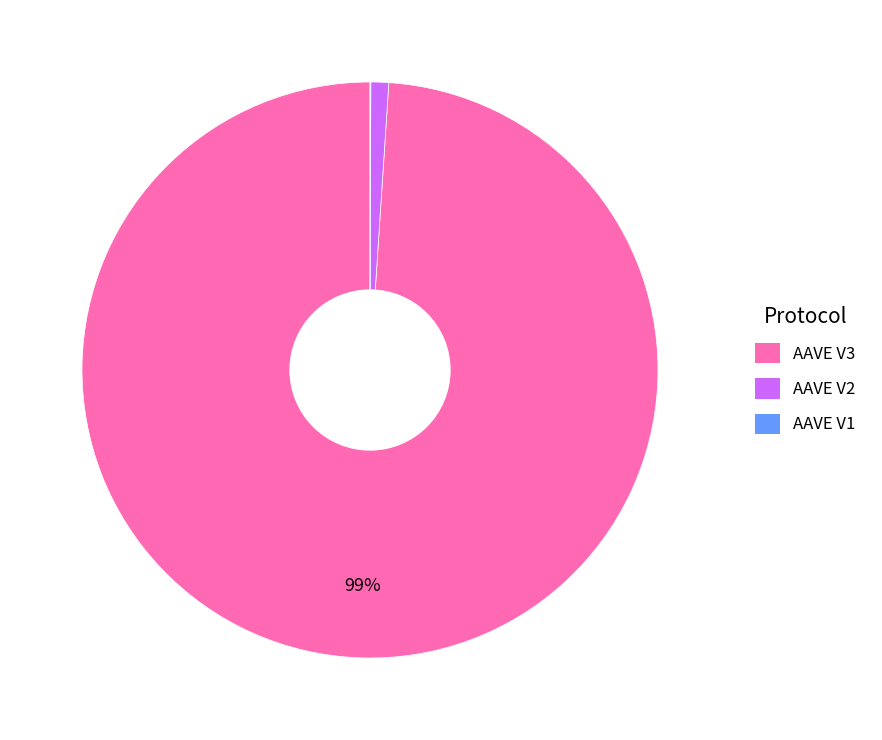

True or false: AAVE V2 accounts for 1% of the total.

True